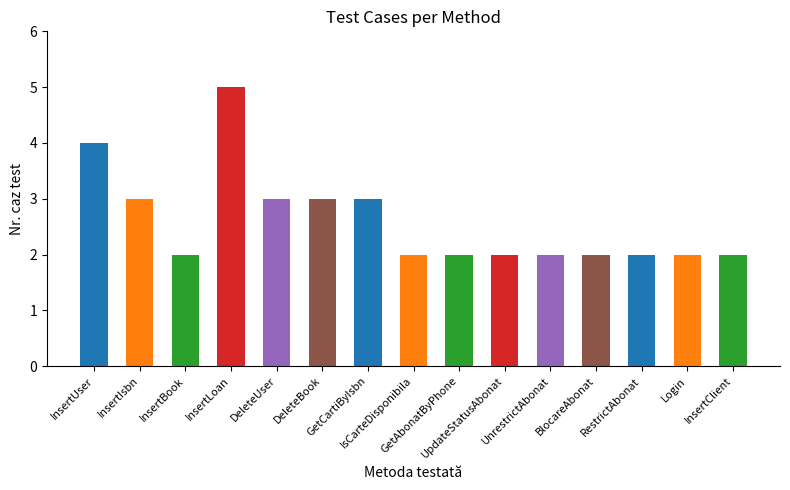

What position from the right is GetCartiByIsbn?

9